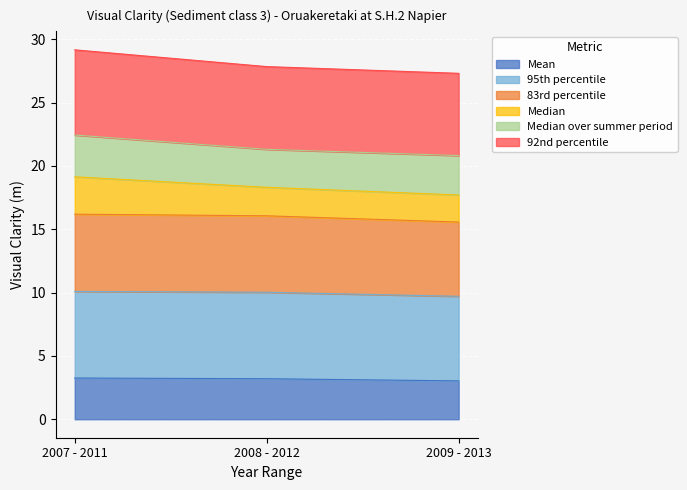

Which label corresponds to the smallest value in the chart?

2009 - 2013